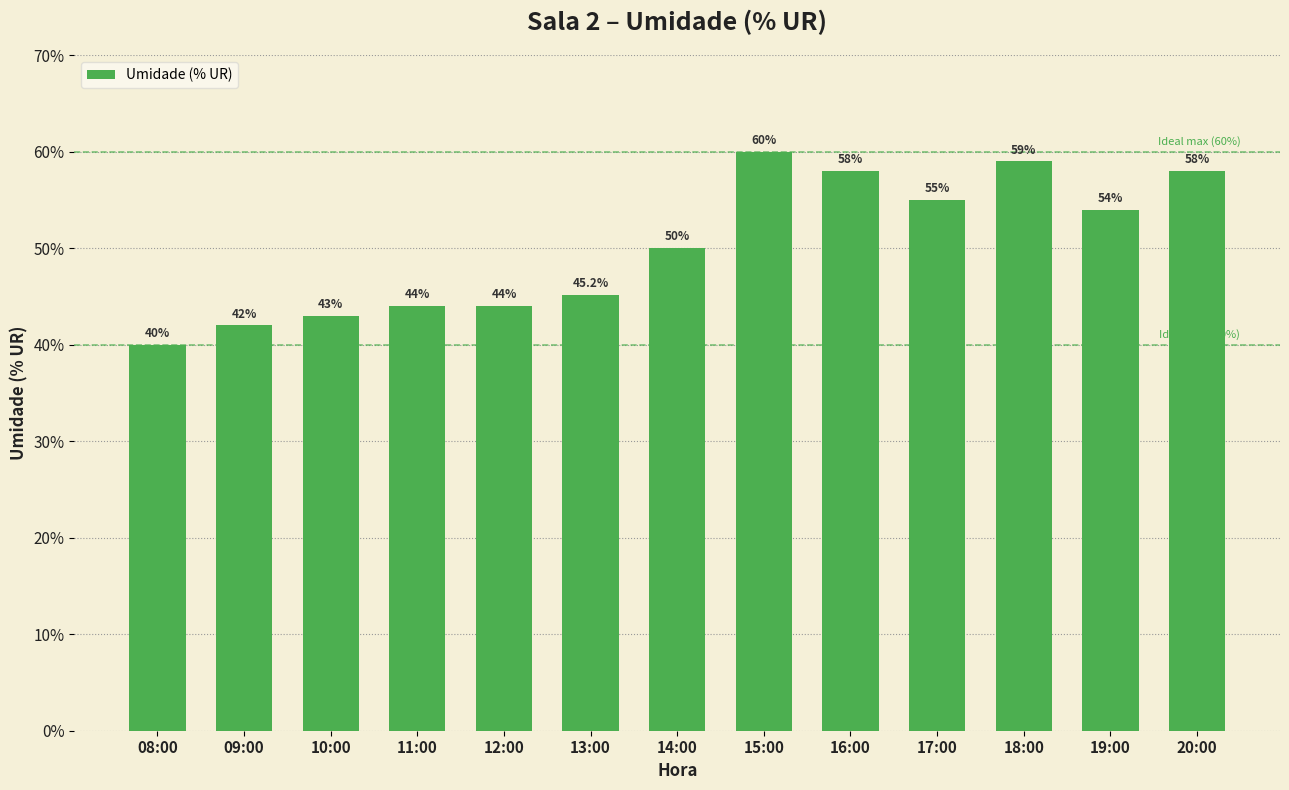

At which label is the value closest to 50?

14:00